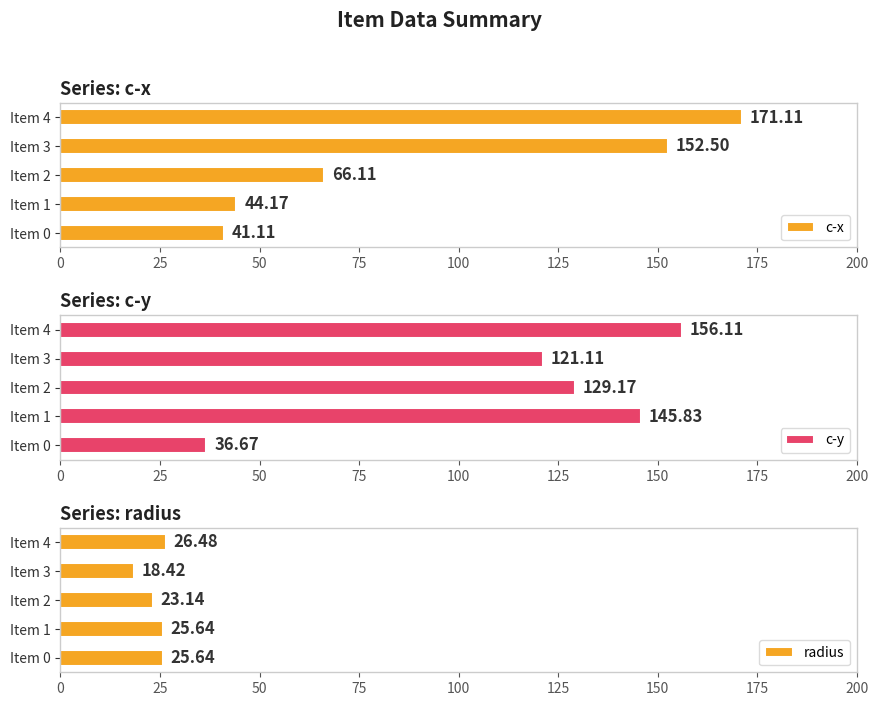

What is the difference between the maximum and minimum values in the c-y series?

119.4